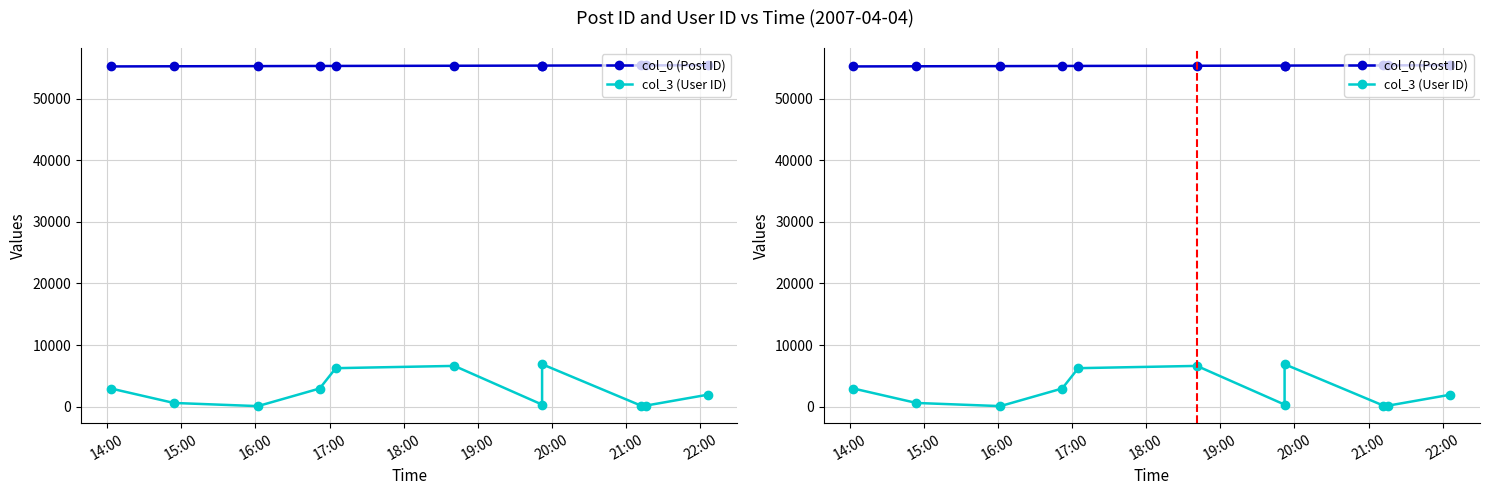

What is the maximum value for col_3 (User ID)?

6896